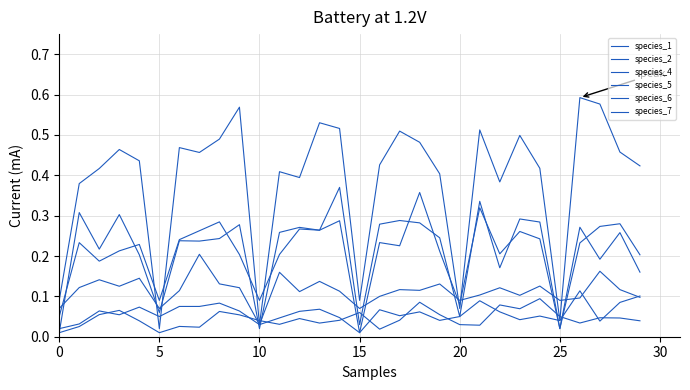

Which series has the largest total across all categories?

species_7